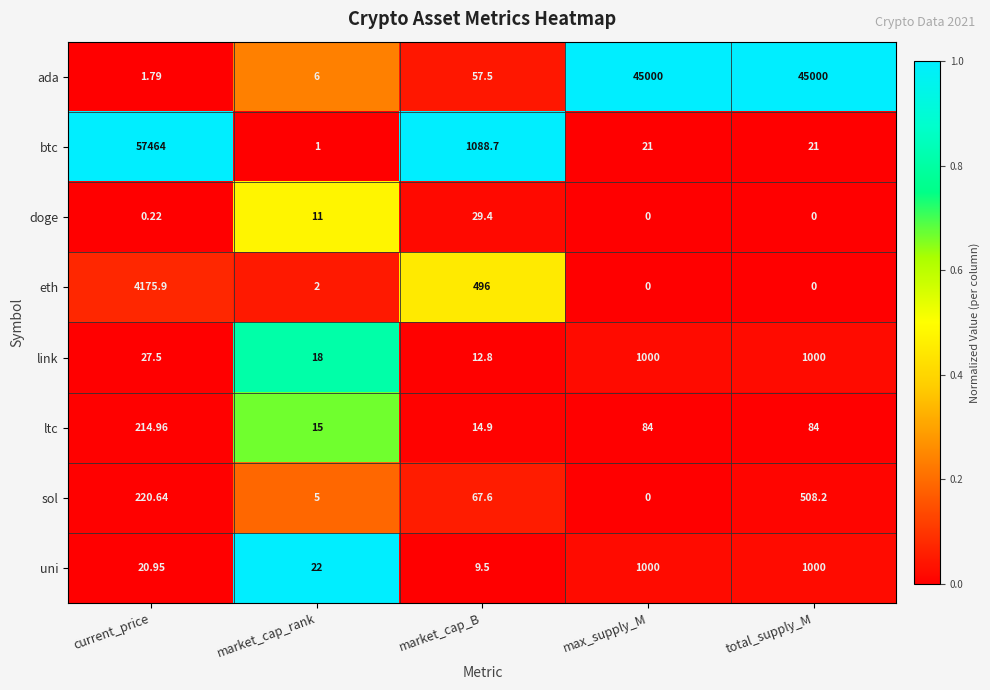

At which label does btc first exceed 21?

current_price